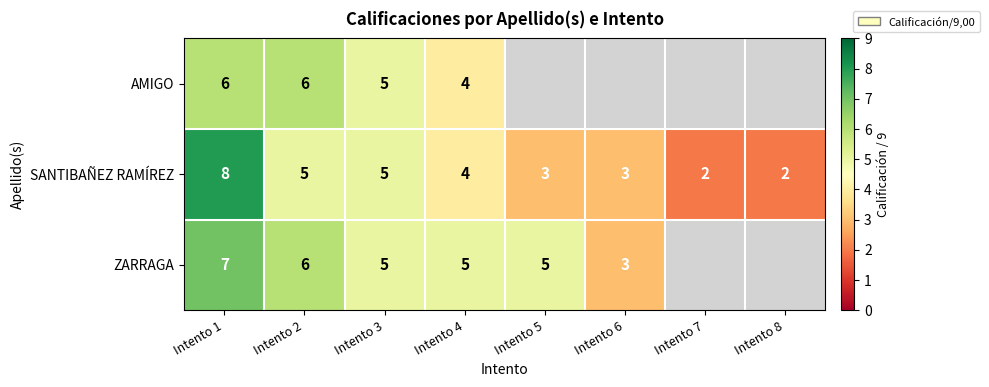

Is the value of ZARRAGA at Intento 1 greater than the value of AMIGO at Intento 3?

Yes